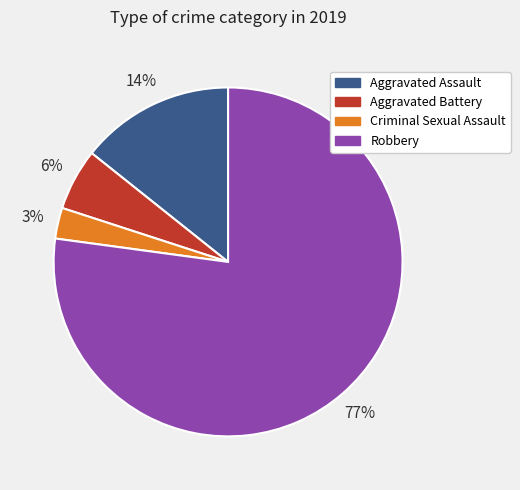

Which slice is the smallest?

Criminal Sexual Assault